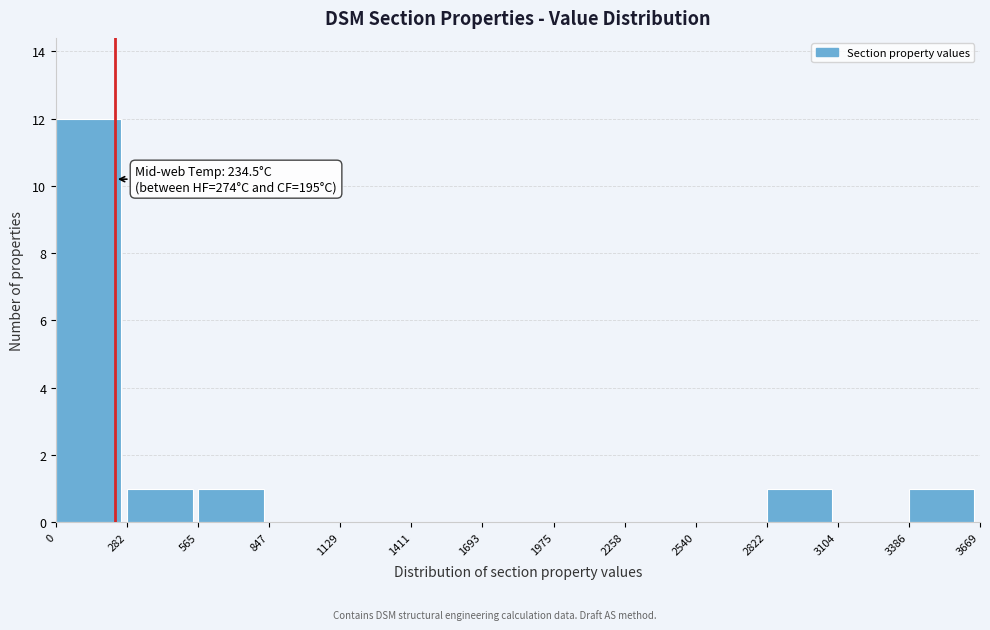

Over which range of the x-axis is the bar tallest?

0 to 282